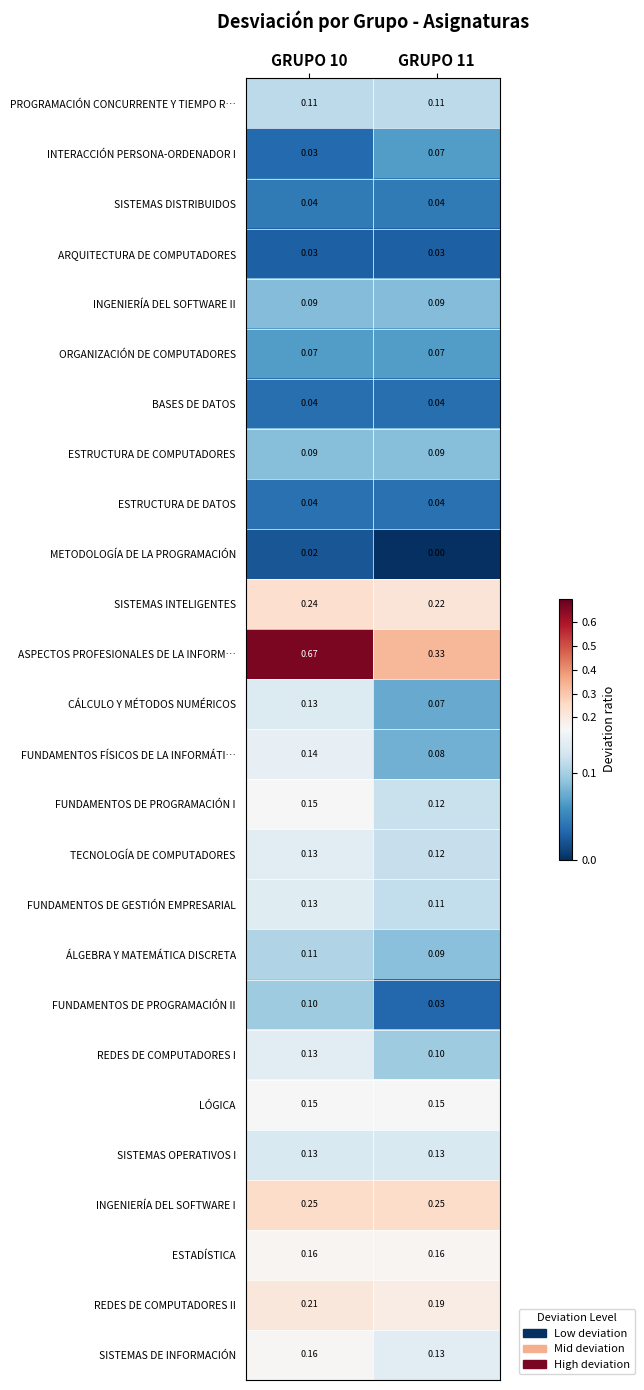

Between GRUPO 10 and GRUPO 11, which series saw the biggest shift?

ASPECTOS PROFESIONALES DE LA INFORM…